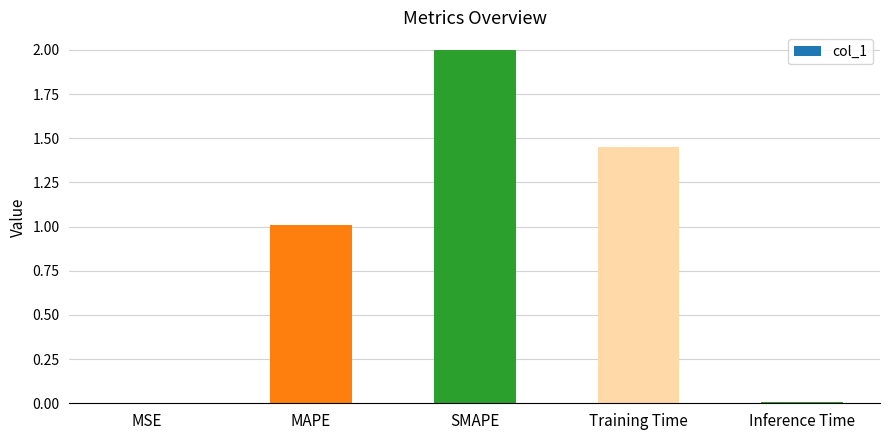

True or false: the data shows 0.3 at MAPE.

False